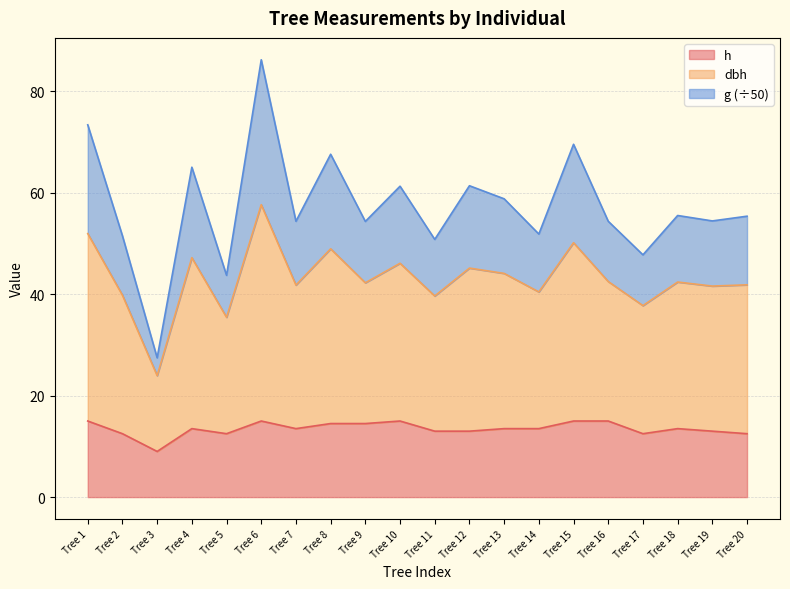

Is it true that h equals 21.0 at Tree 18?

False